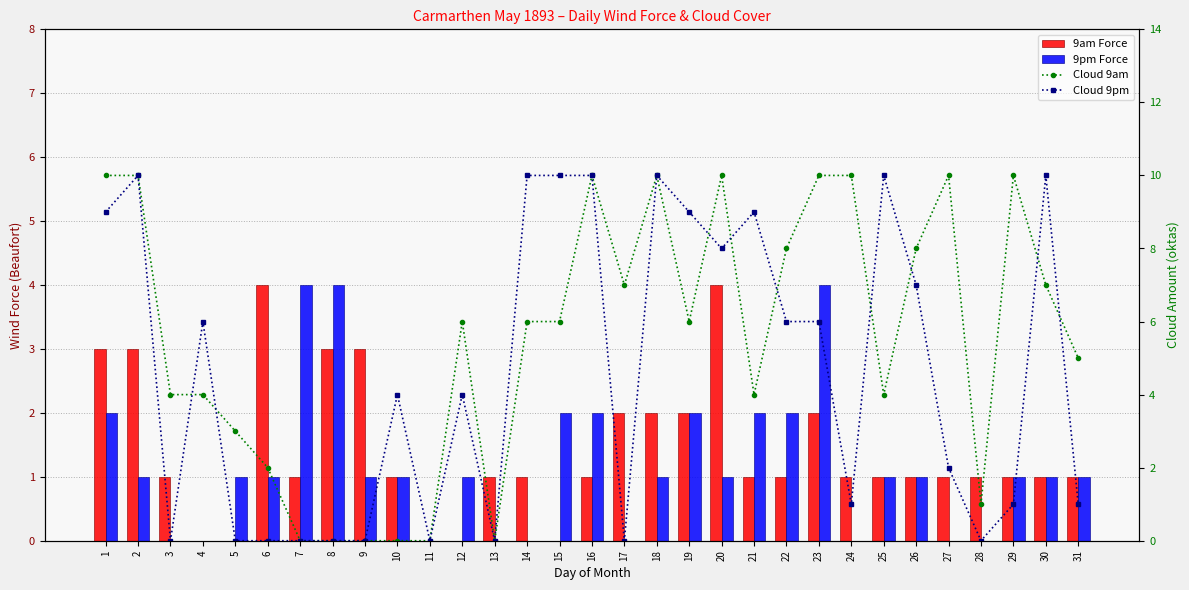

What is the greatest value displayed?

10